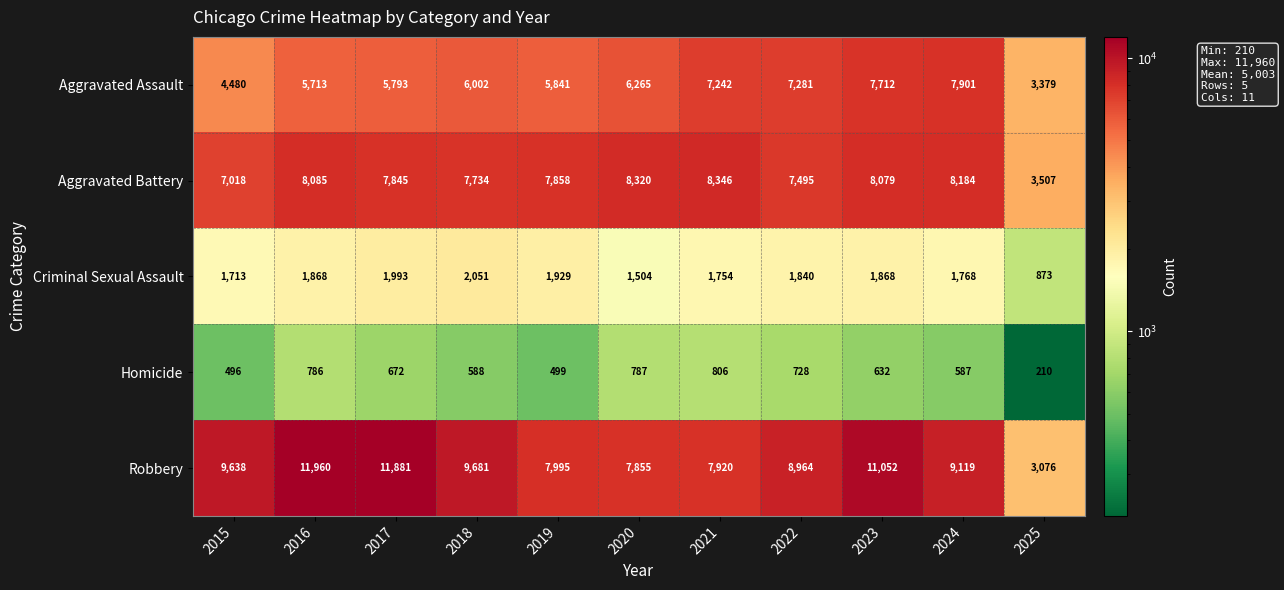

What is the difference between the Robbery values at 2015 and 2018?

43